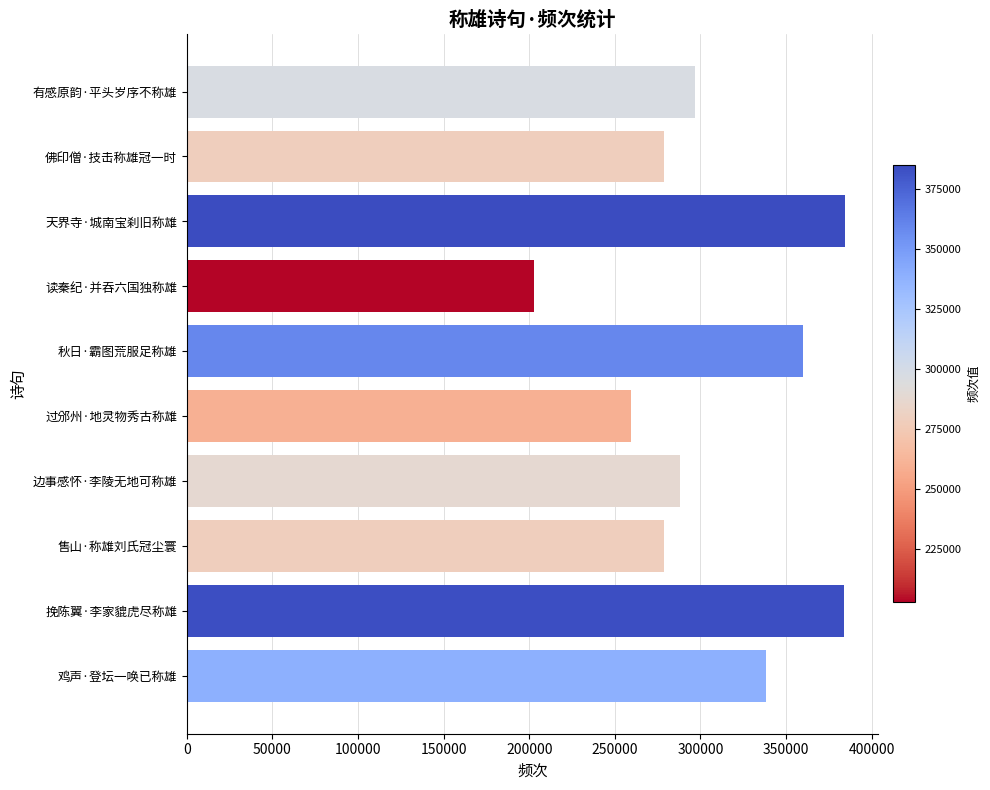

What is the difference between the maximum and minimum values?

181803